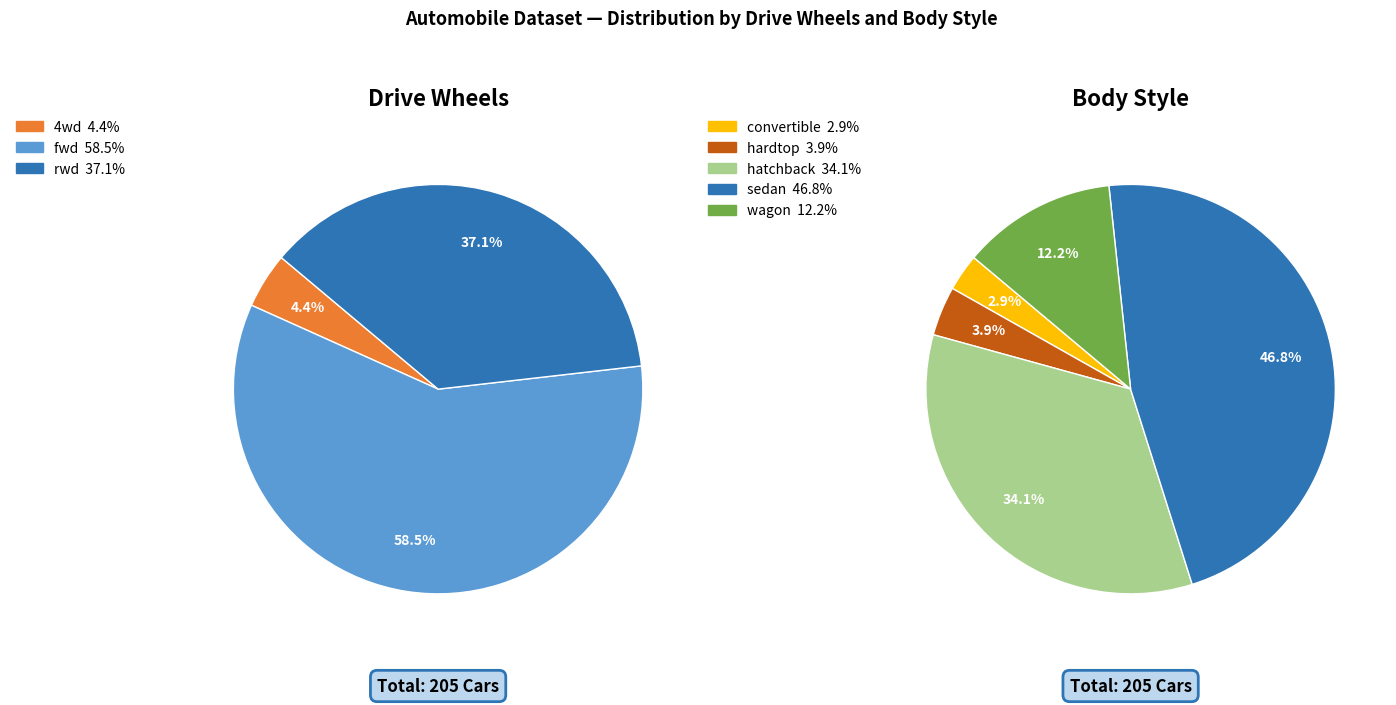

Does wagon account for over 50% of the chart?

No